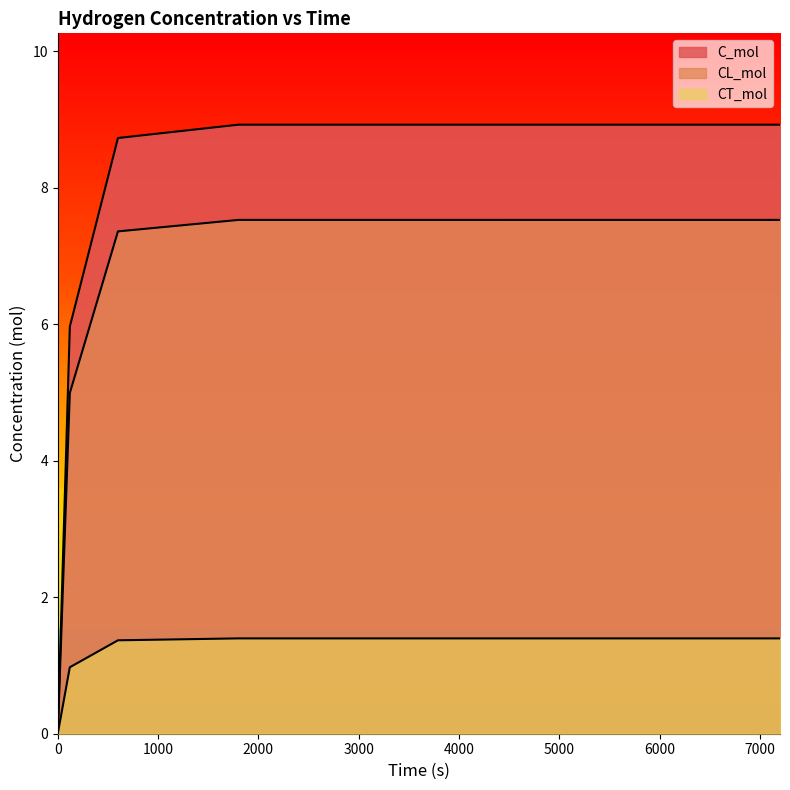

Which series has the widest spread of values?

C_mol